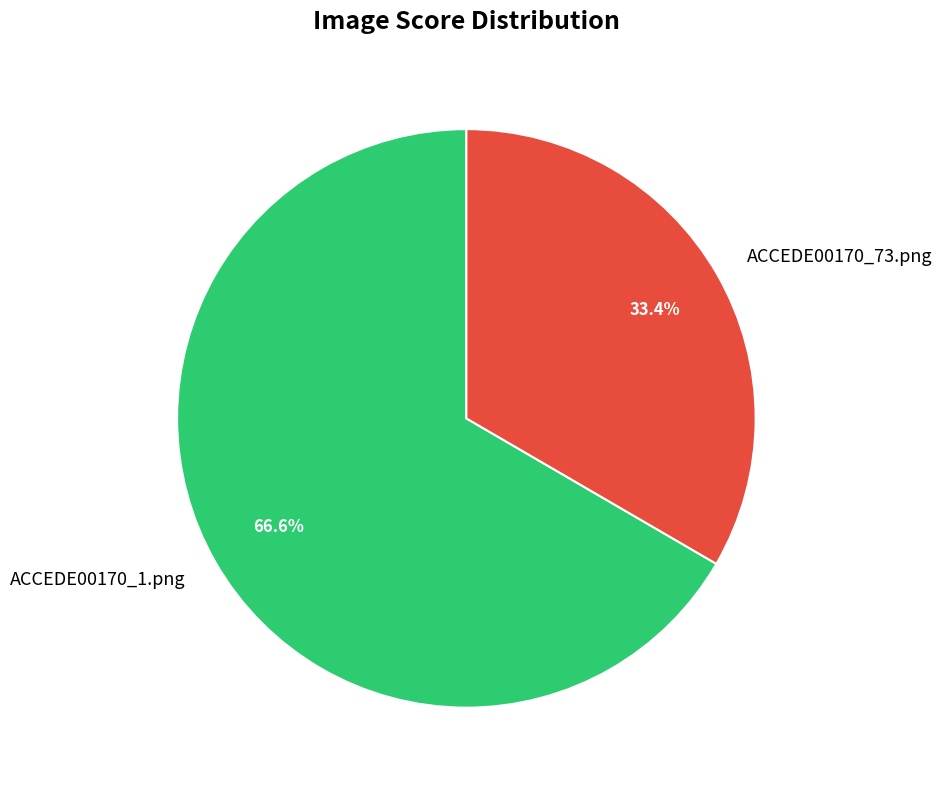

To the nearest percent, what is the difference between the largest and smallest slice percentages?

33%